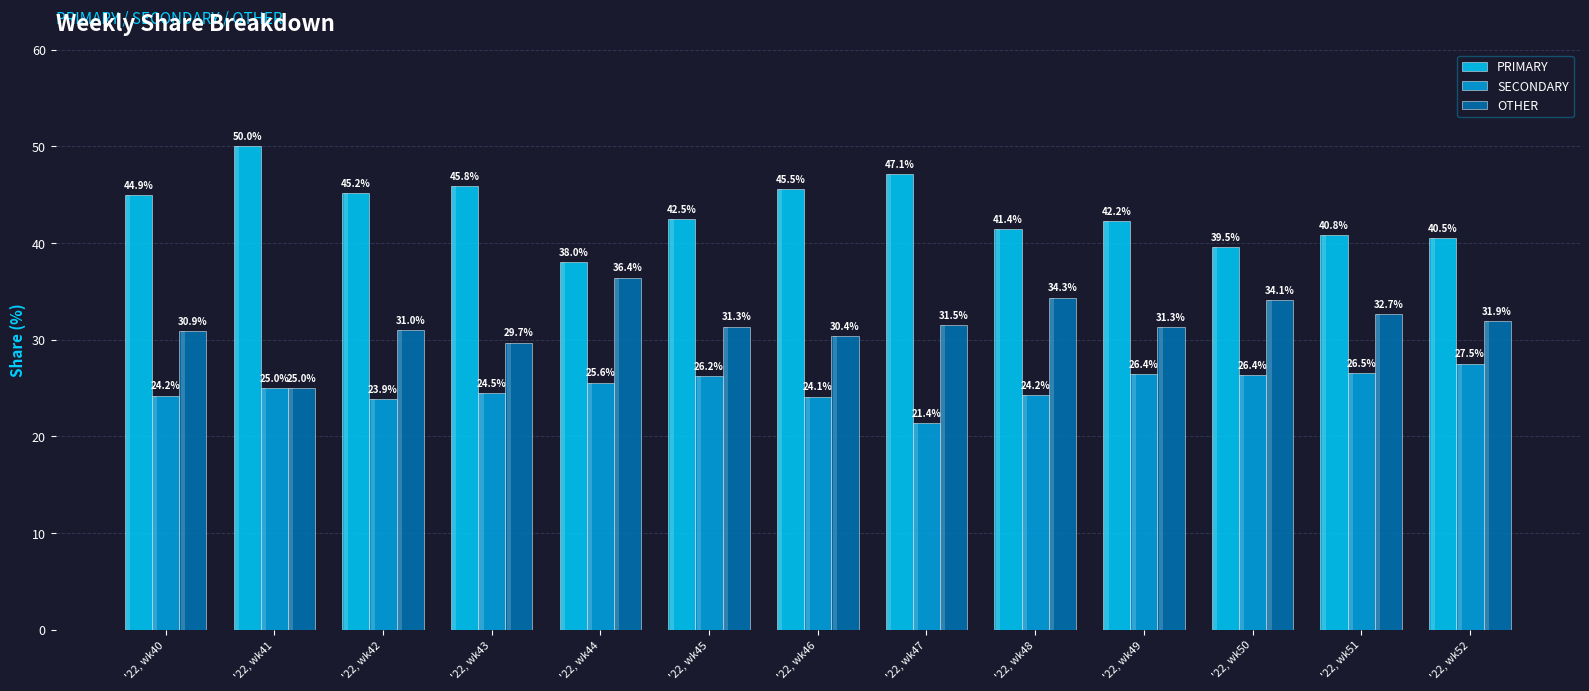

Read the OTHER value at '22, wk52.

31.9